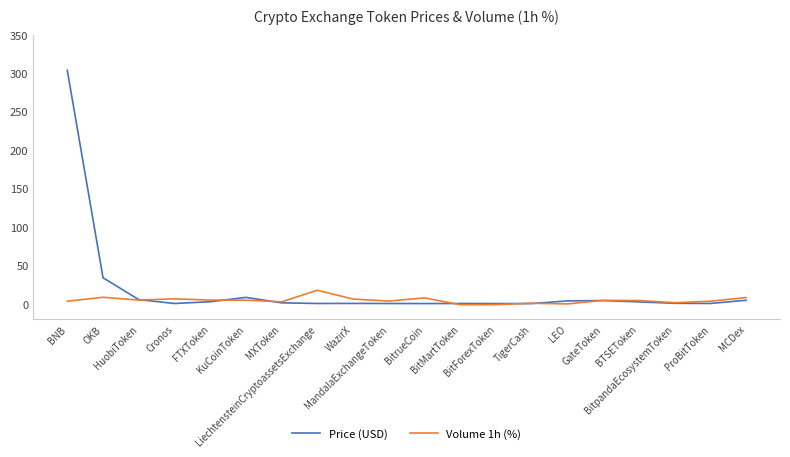

In Volume 1h (%), how many points are higher than both neighbors (excluding endpoints)?

6